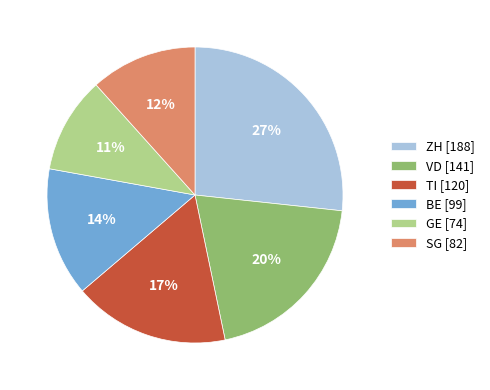

Does any single category account for the majority?

No